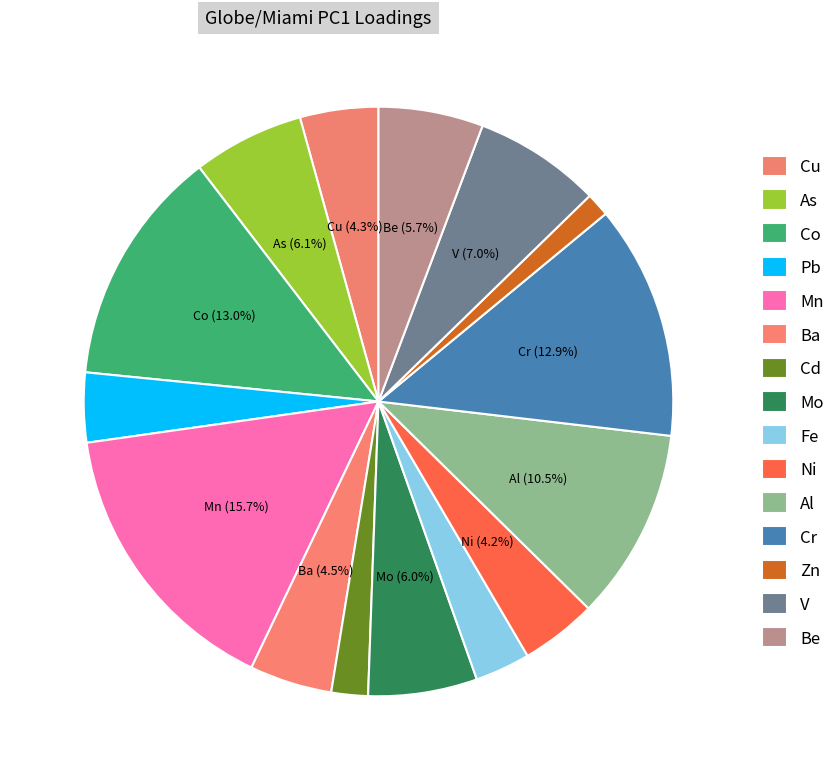

Rank the categories by value from lowest to highest.

Zn, Cd, Fe, Pb, Ni, Cu, Ba, Be, Mo, As, V, Al, Cr, Co, Mn